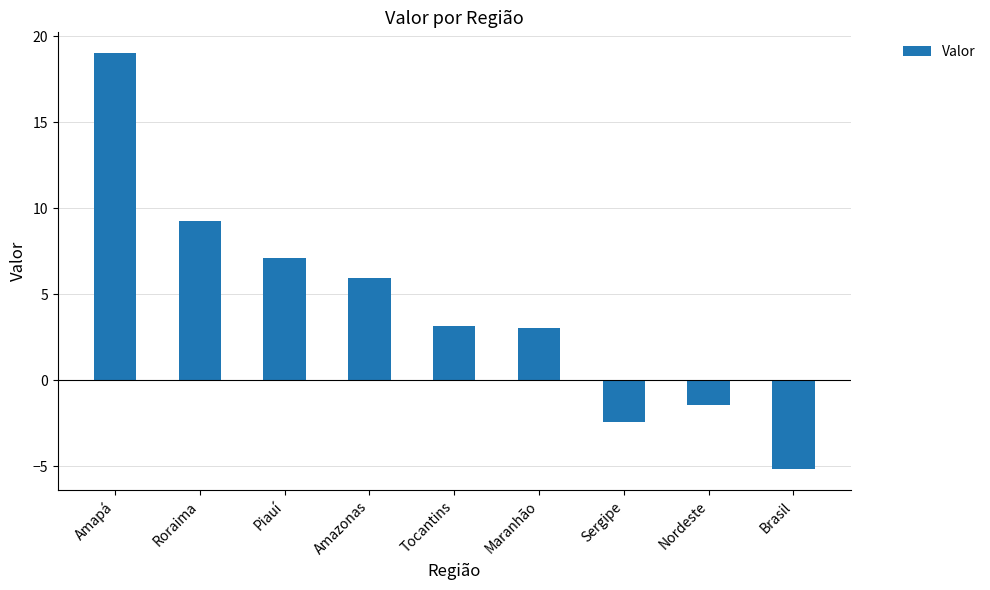

What is the difference between the maximum and minimum values?

24.2